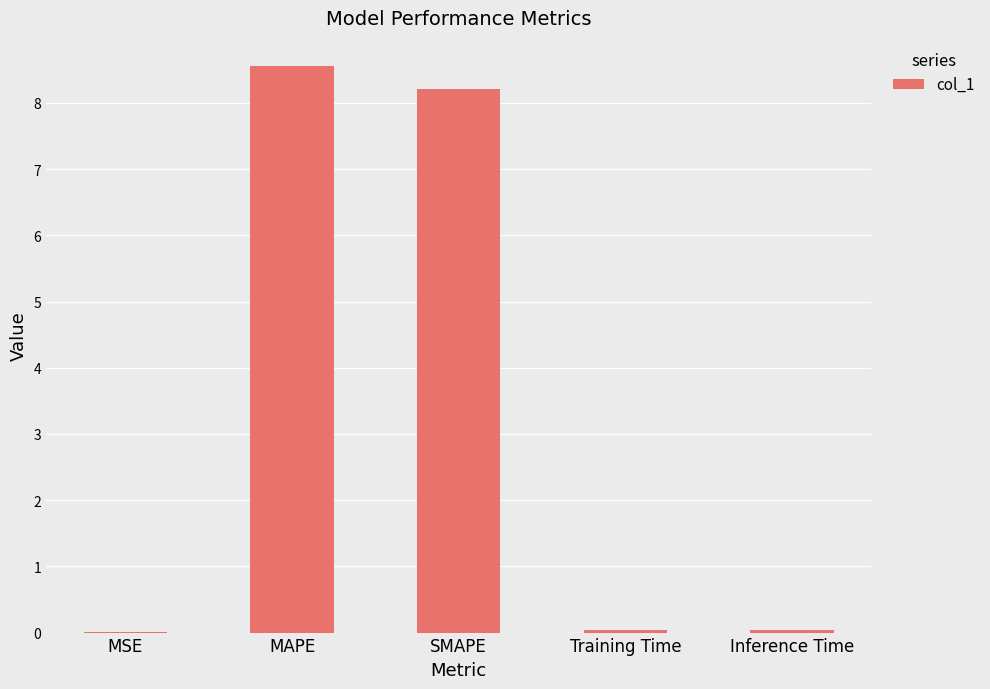

What is the greatest value displayed?

8.6